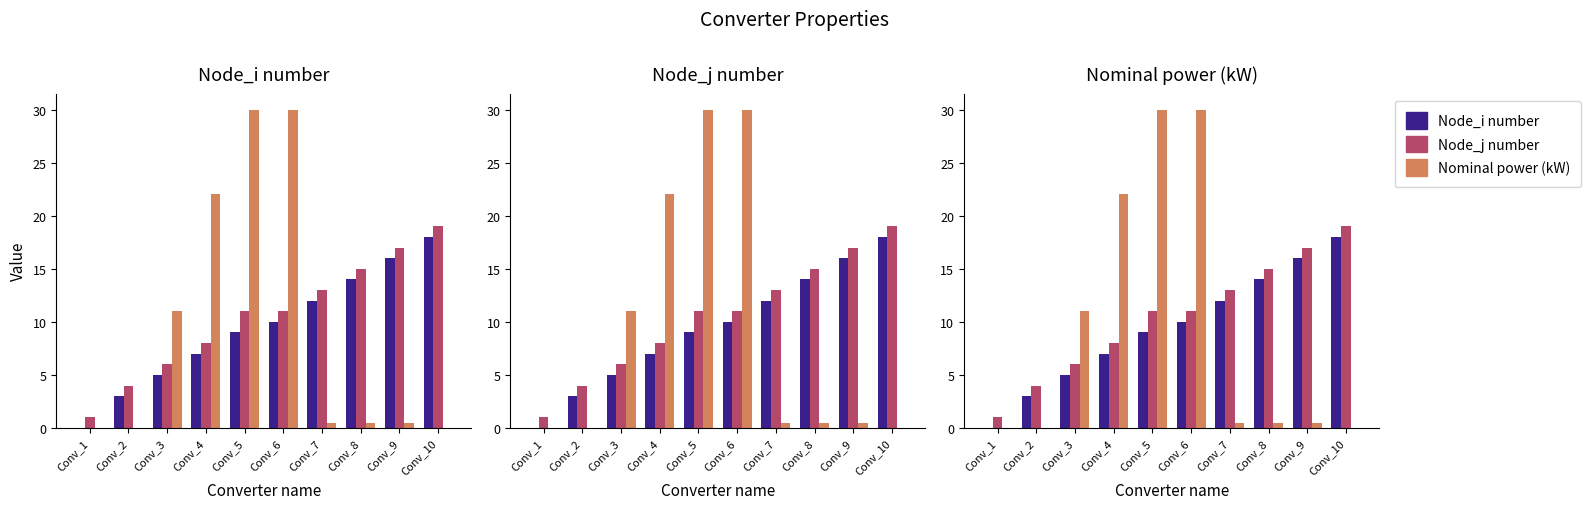

Where is Node_j number nearest to the value 10?

Conv_5